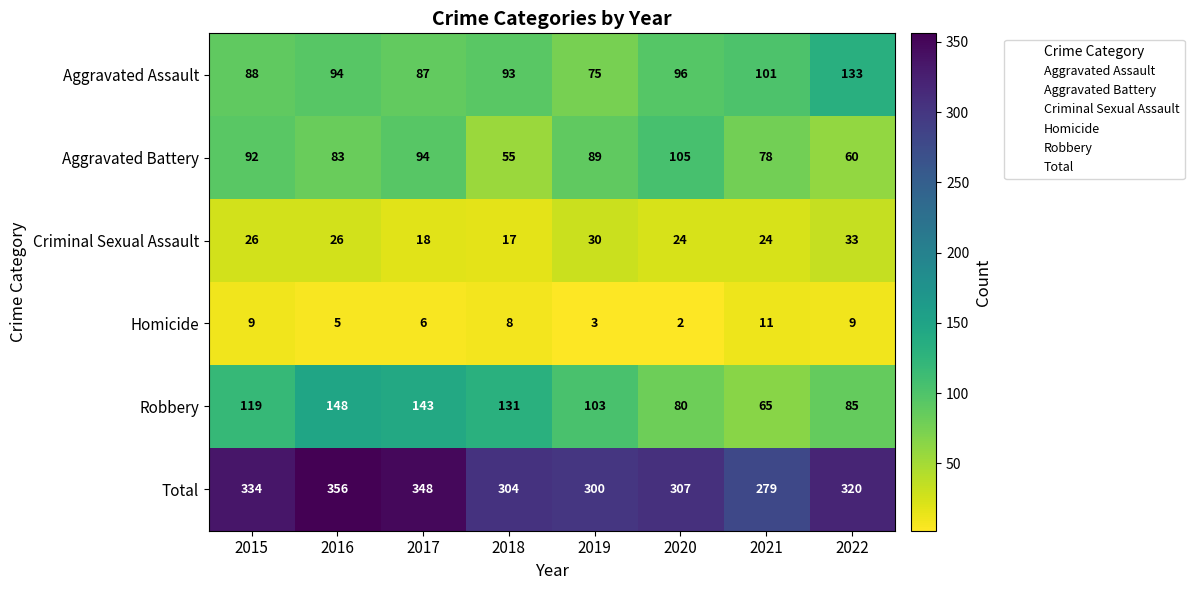

What is the difference between the highest and lowest values at 2019?

297